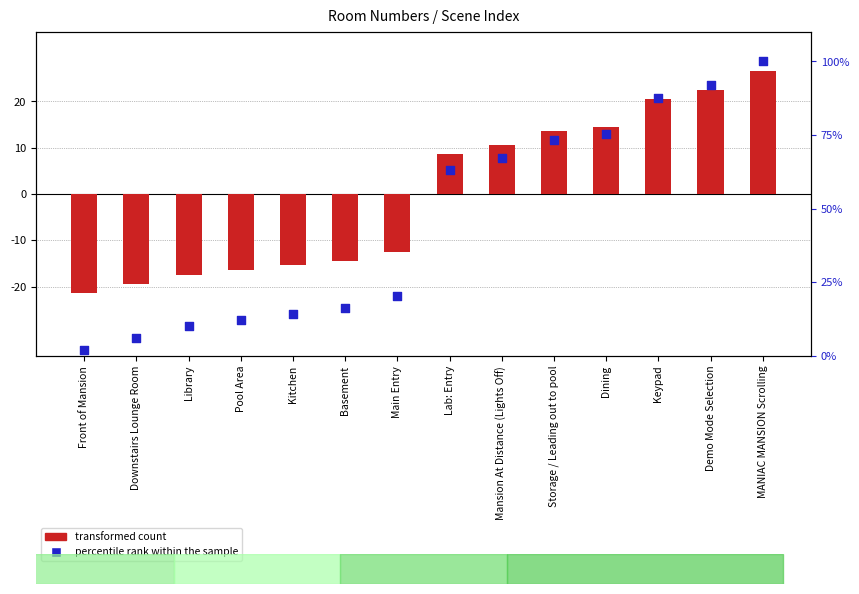

At which category is the sum across all series the highest?

MANIAC MANSION Scrolling